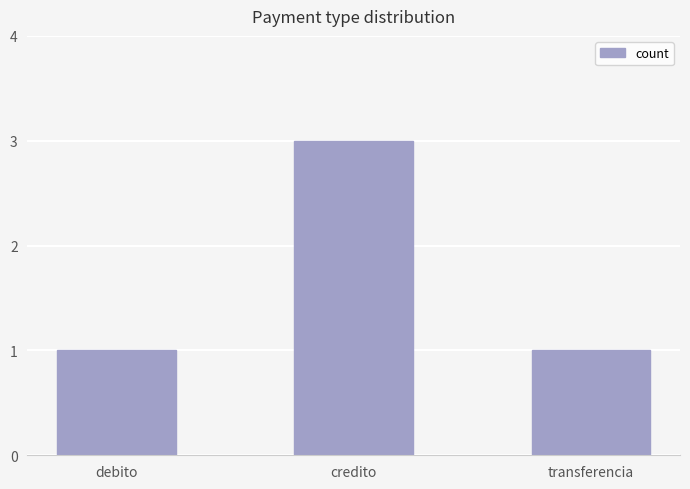

At which category does the chart reach its peak across all series?

credito